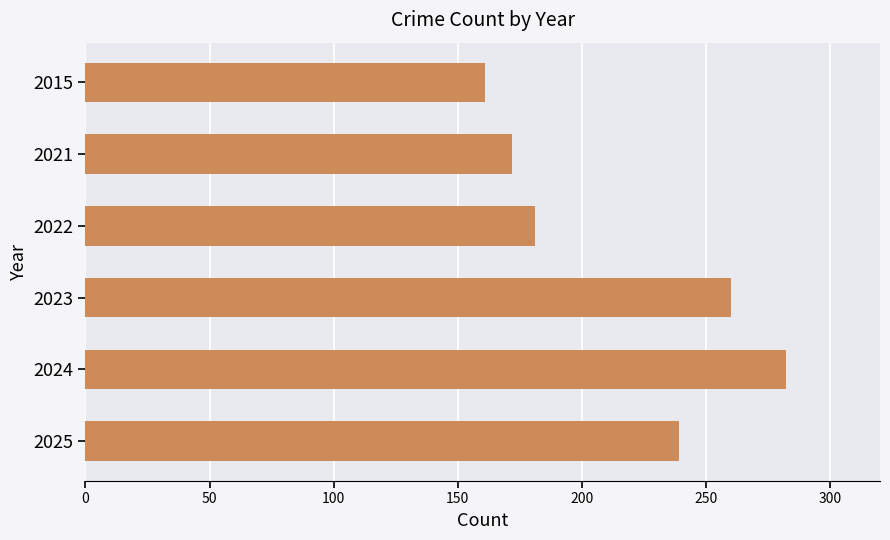

Reading bottom to top, extract all data points from this chart.

239	282	260	181	172	161